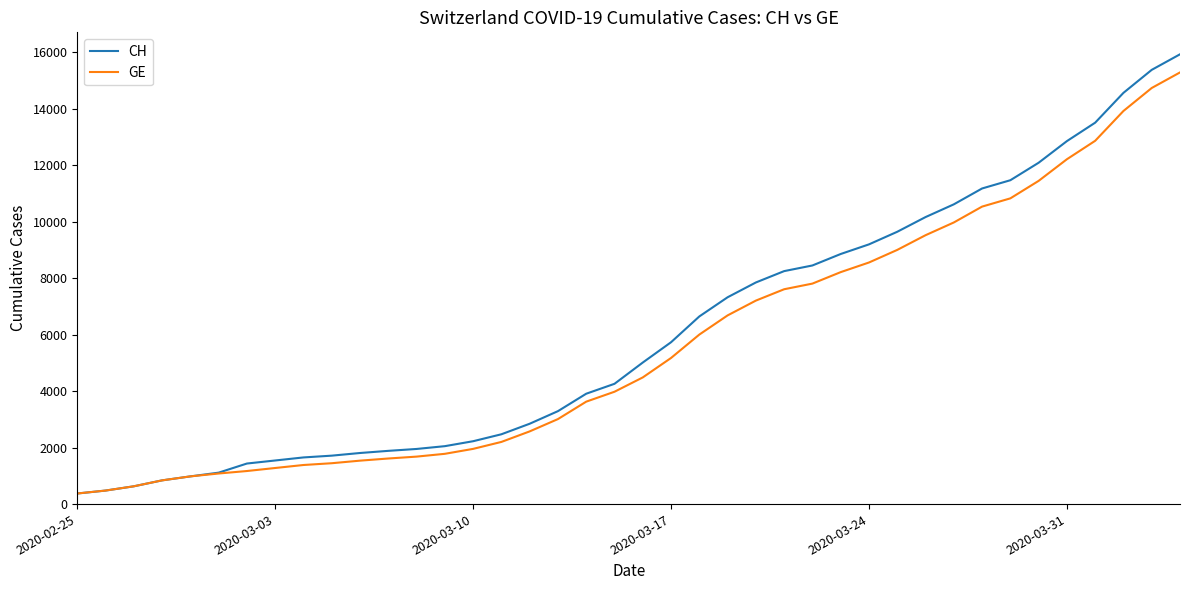

What is the maximum value for GE?

15284